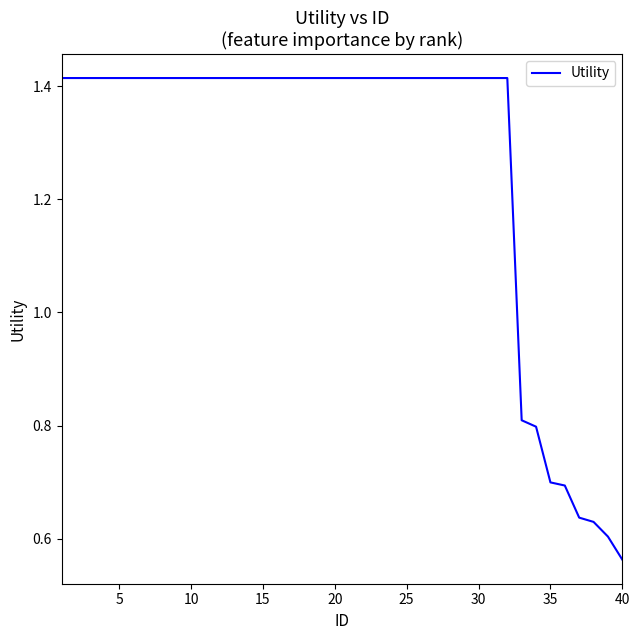

How many lines are shown in the chart?

1